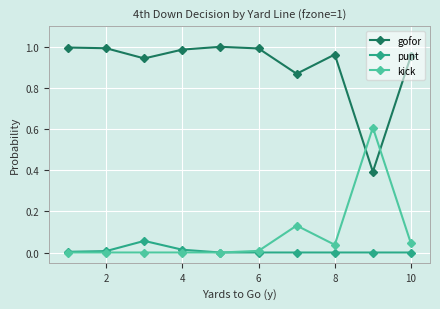

True or false: gofor and punt cross at least once.

False